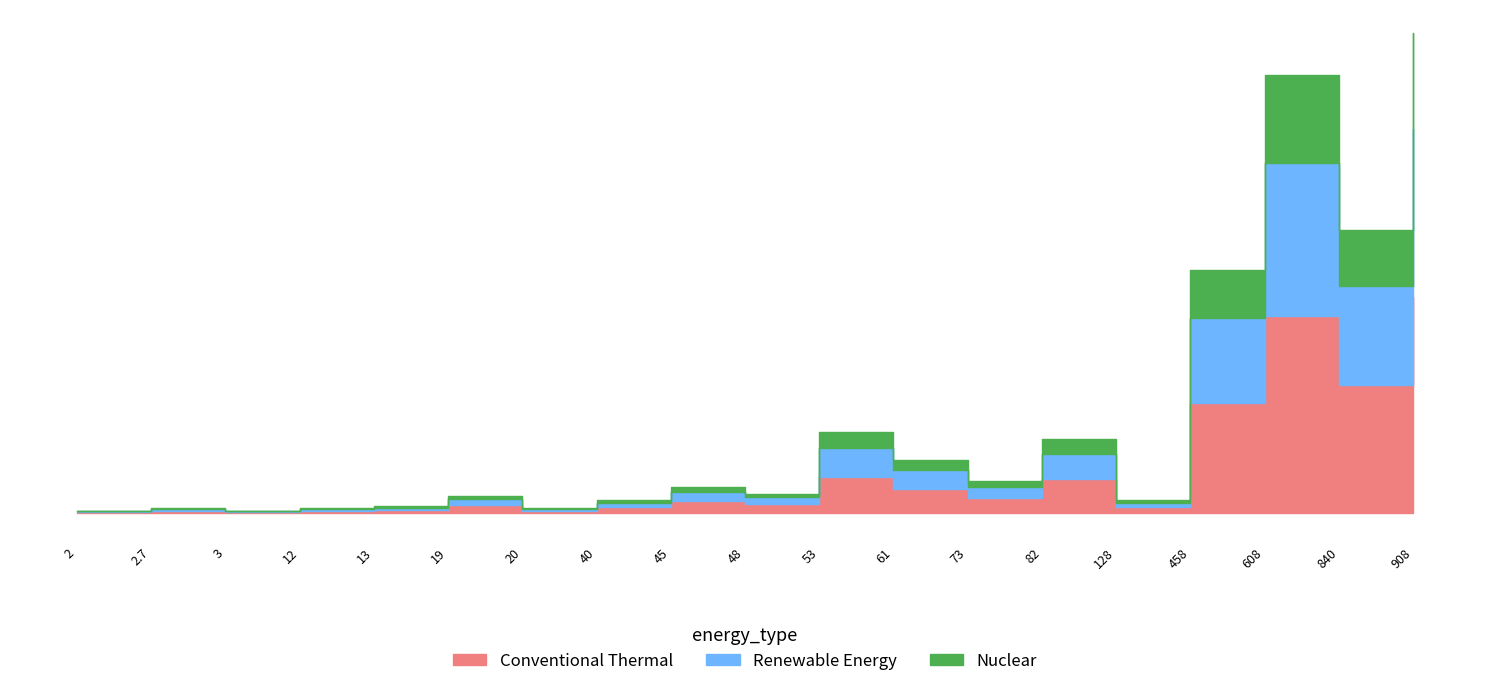

Approximately how many times larger is the value at 73 compared to 13?

5.0